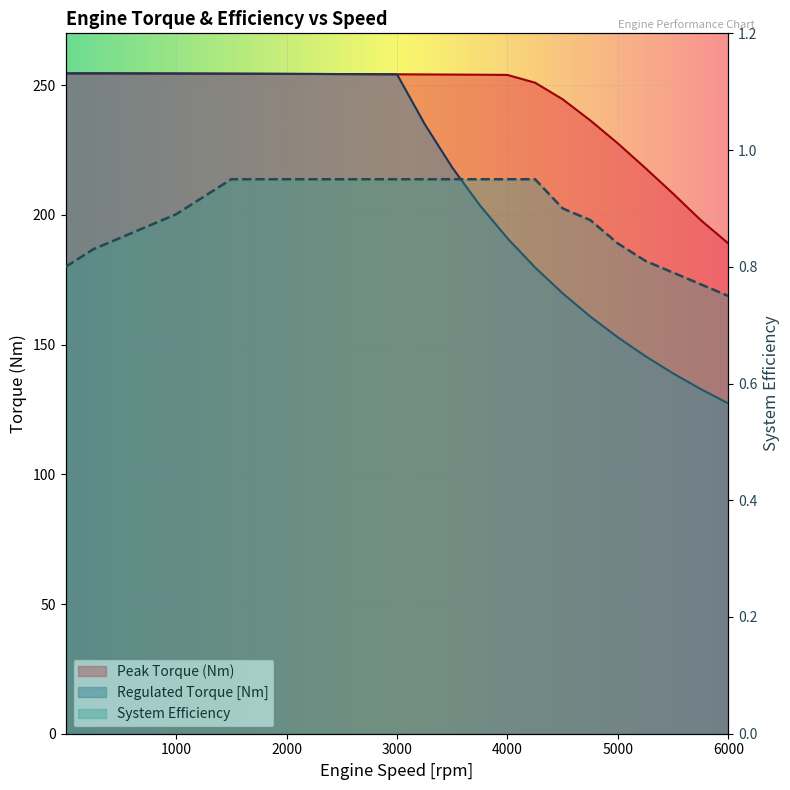

Which has a higher value, 1500 or 4000?

1500